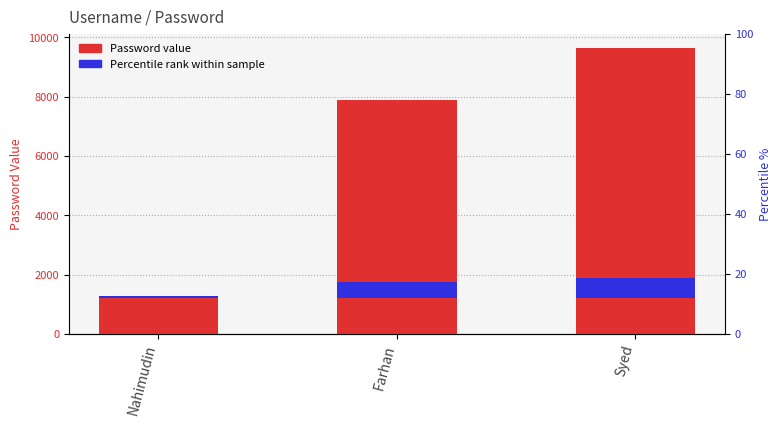

What position from the left is Nahimudin?

1